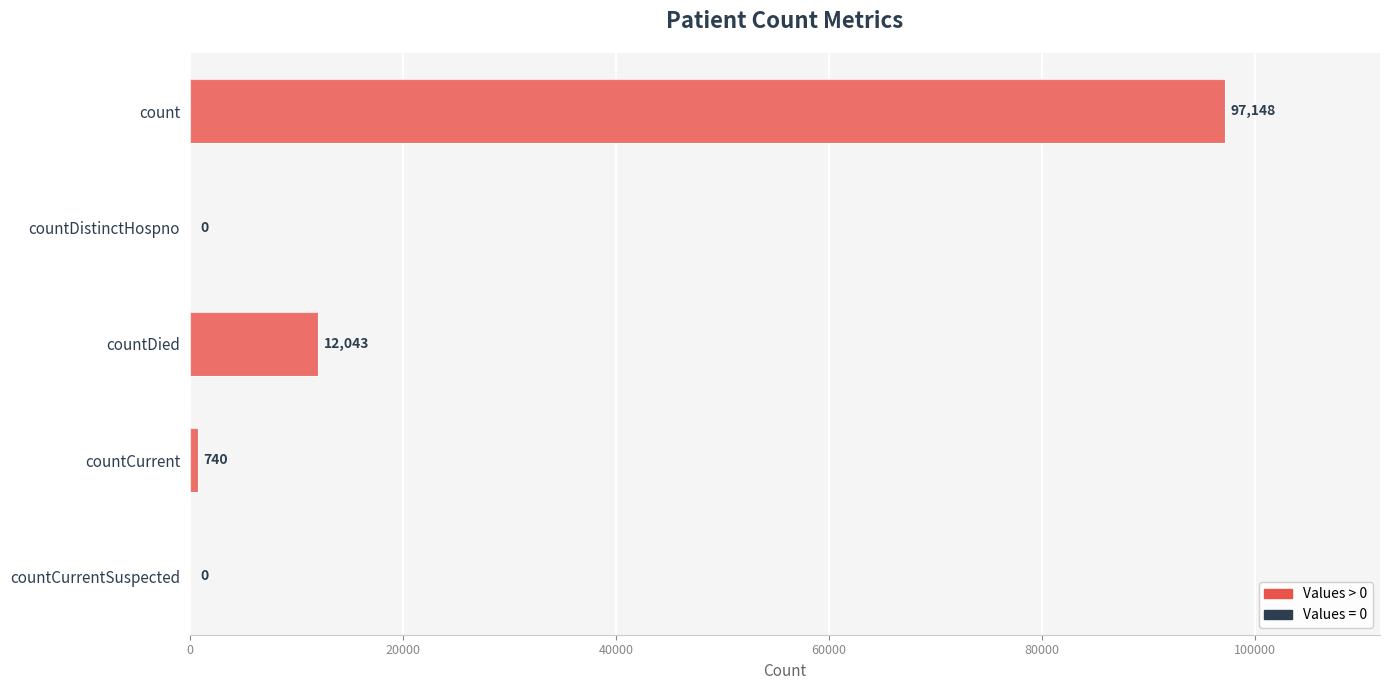

How many values exceed 740?

2